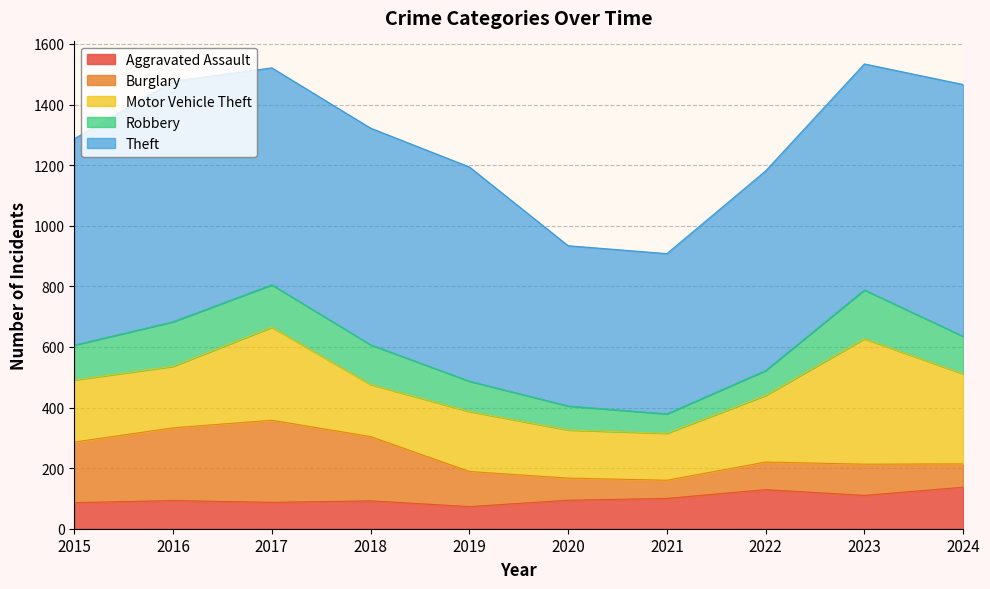

At which category is the sum across all series the highest?

2023